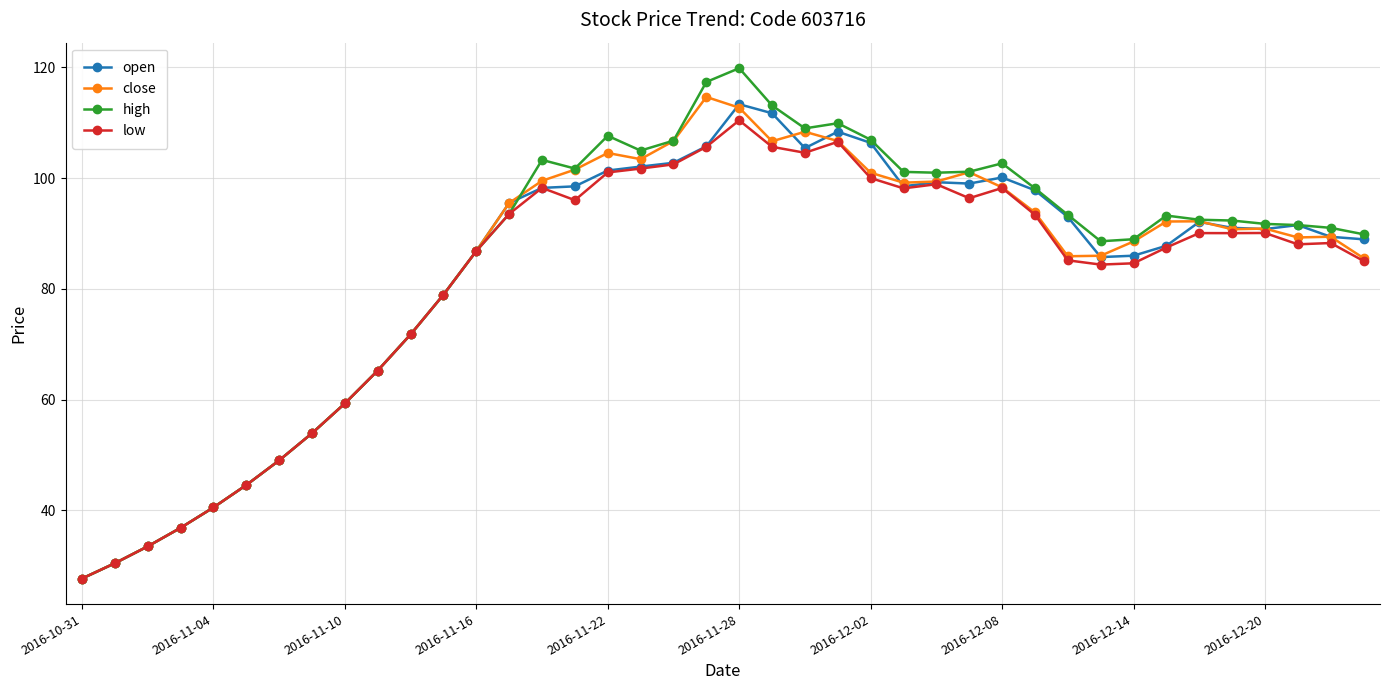

How many data points in close are less than 90?

19